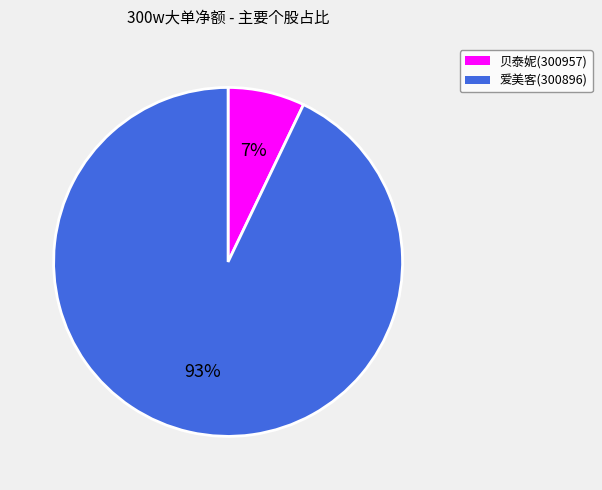

How many segments does this pie chart have?

2